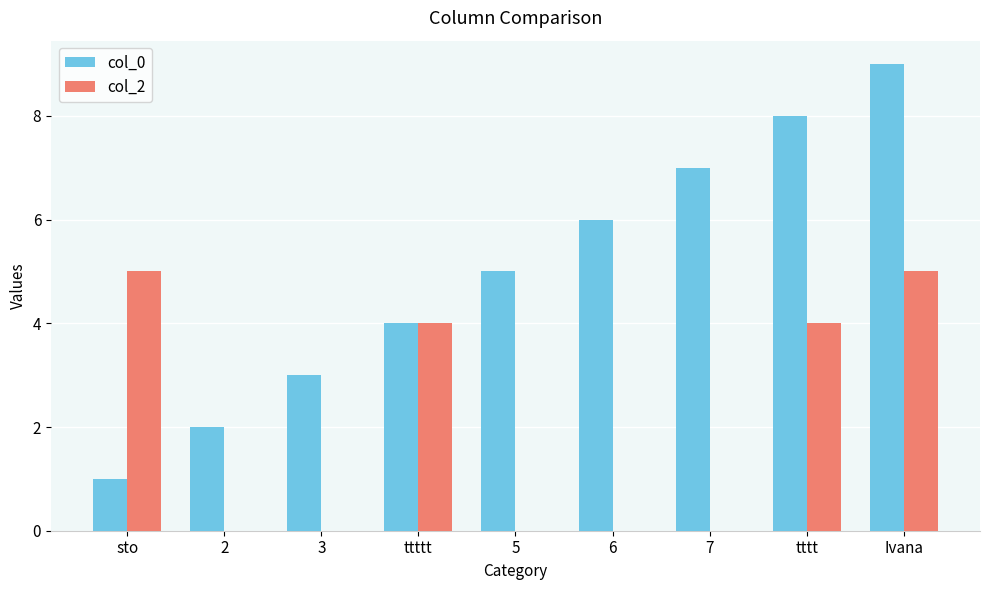

What is the average value of the col_2 series?

2